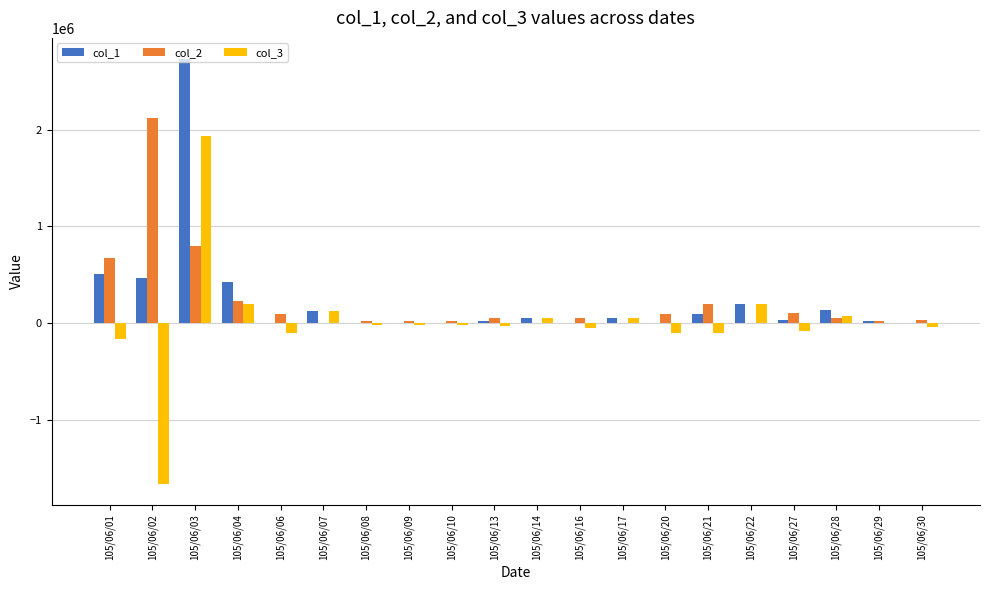

At which category is the sum across all series the highest?

105/06/03